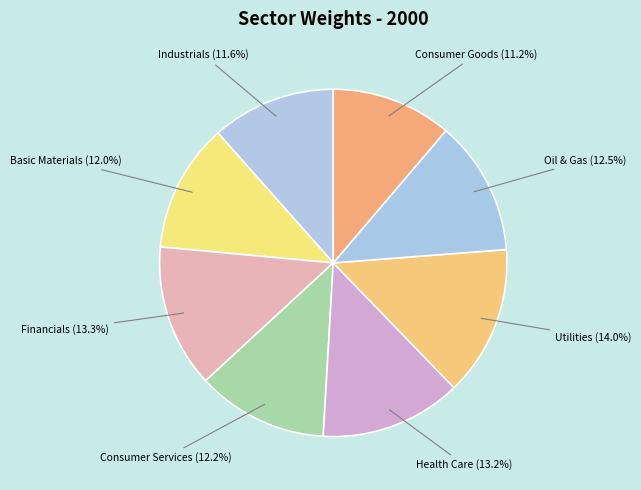

Which has a higher value, Basic Materials or Health Care?

Health Care